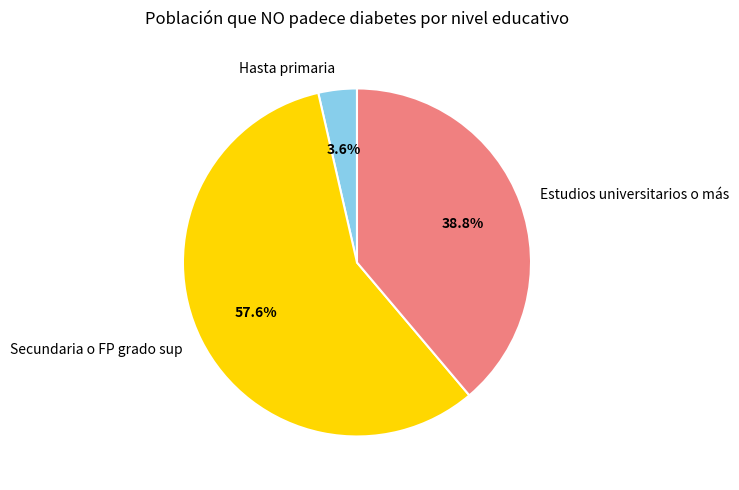

Approximately how many times larger is the value at Estudios universitarios o más compared to Secundaria o FP grado sup?

0.7